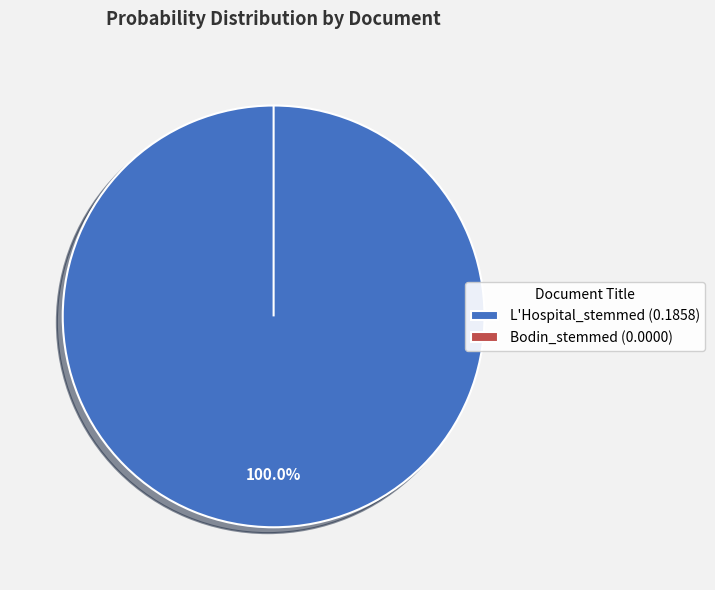

The Bodin_stemmed slice represents 0% of the pie. True or false?

True